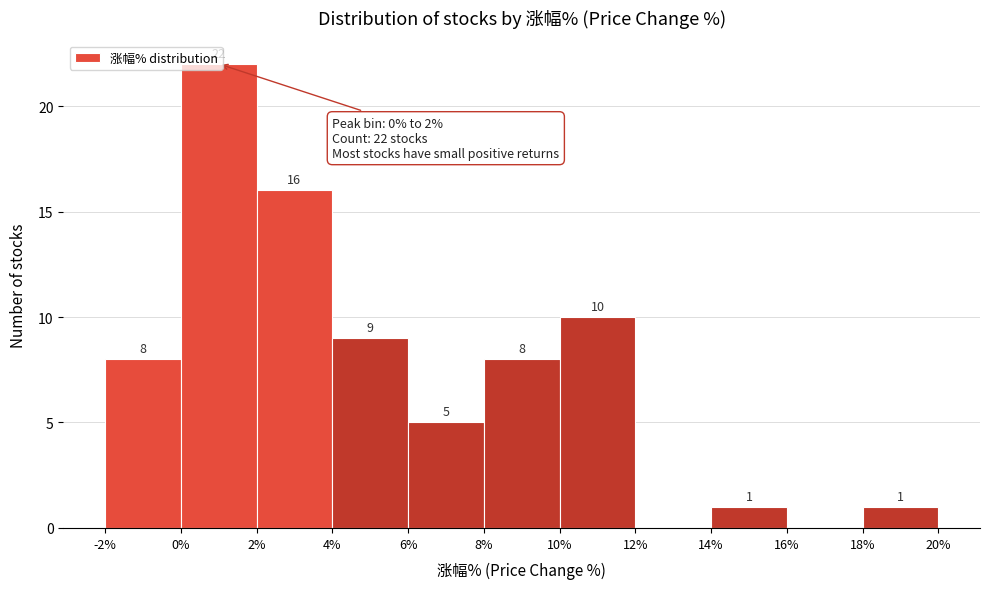

Which range on the x-axis has the tallest bar?

0% to 2%